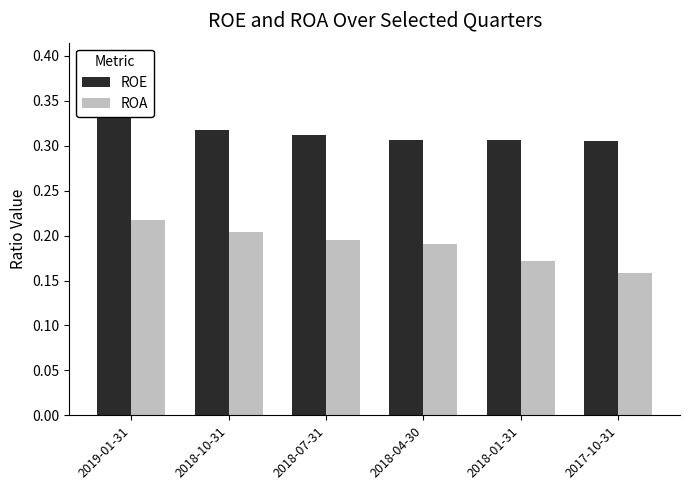

The value of ROA at 2018-01-31 is 0.2. True or false?

True